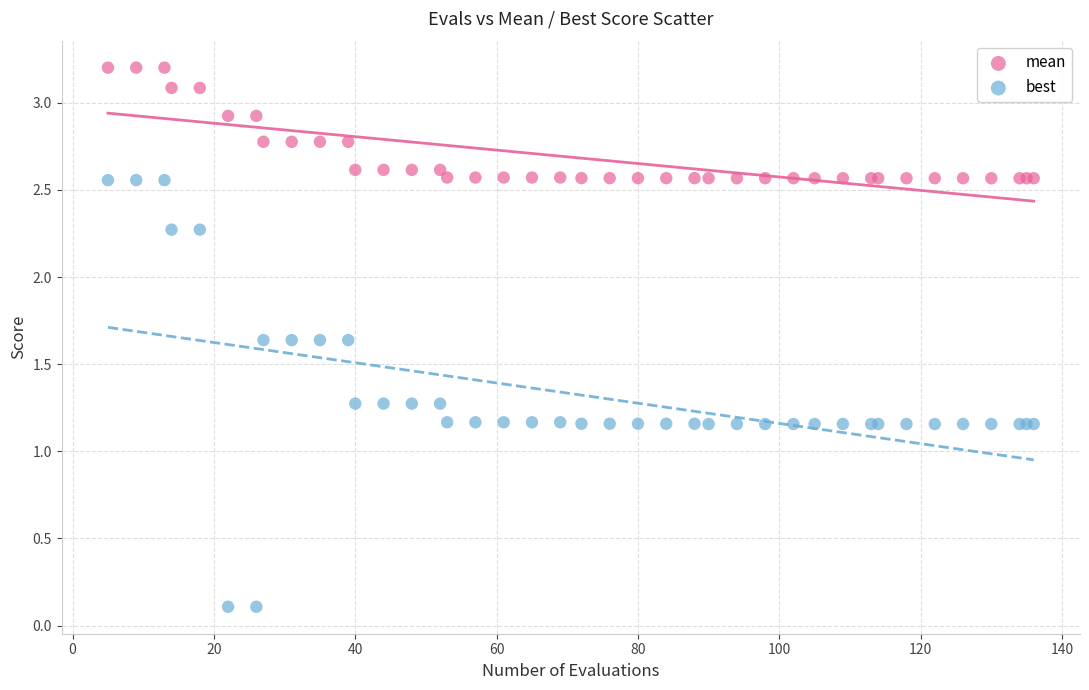

Which series contains the highest Y value?

mean